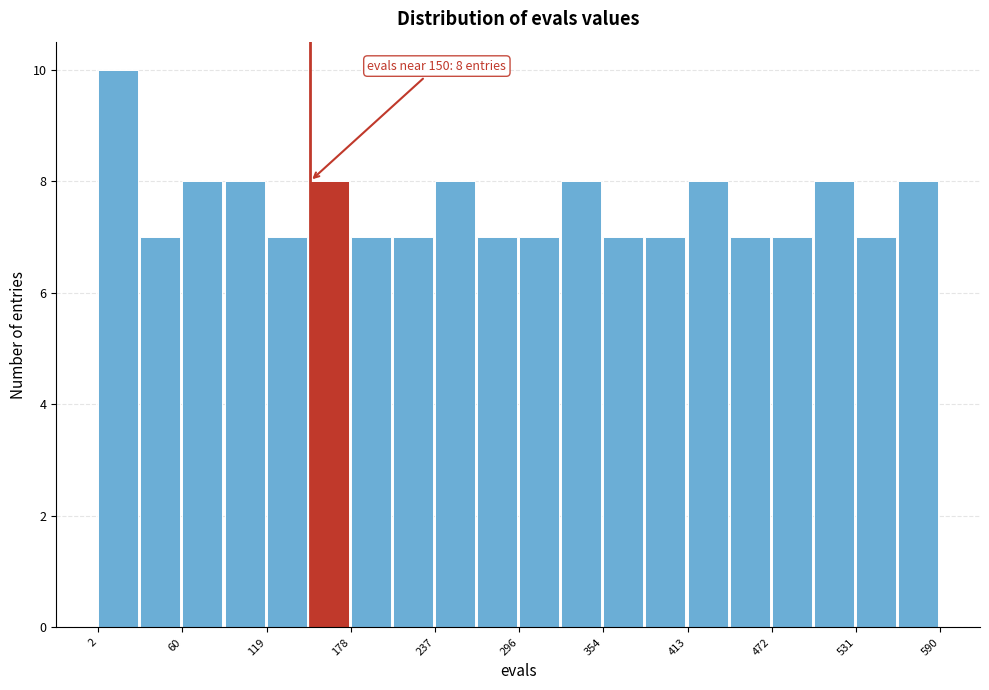

Read against the x-axis, roughly where is the centre of the tallest bar?

20